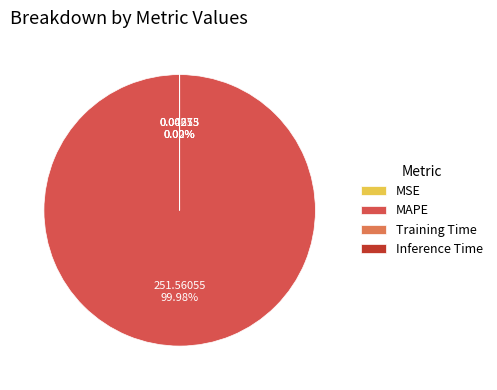

Is there any slice that represents more than half of the pie?

Yes